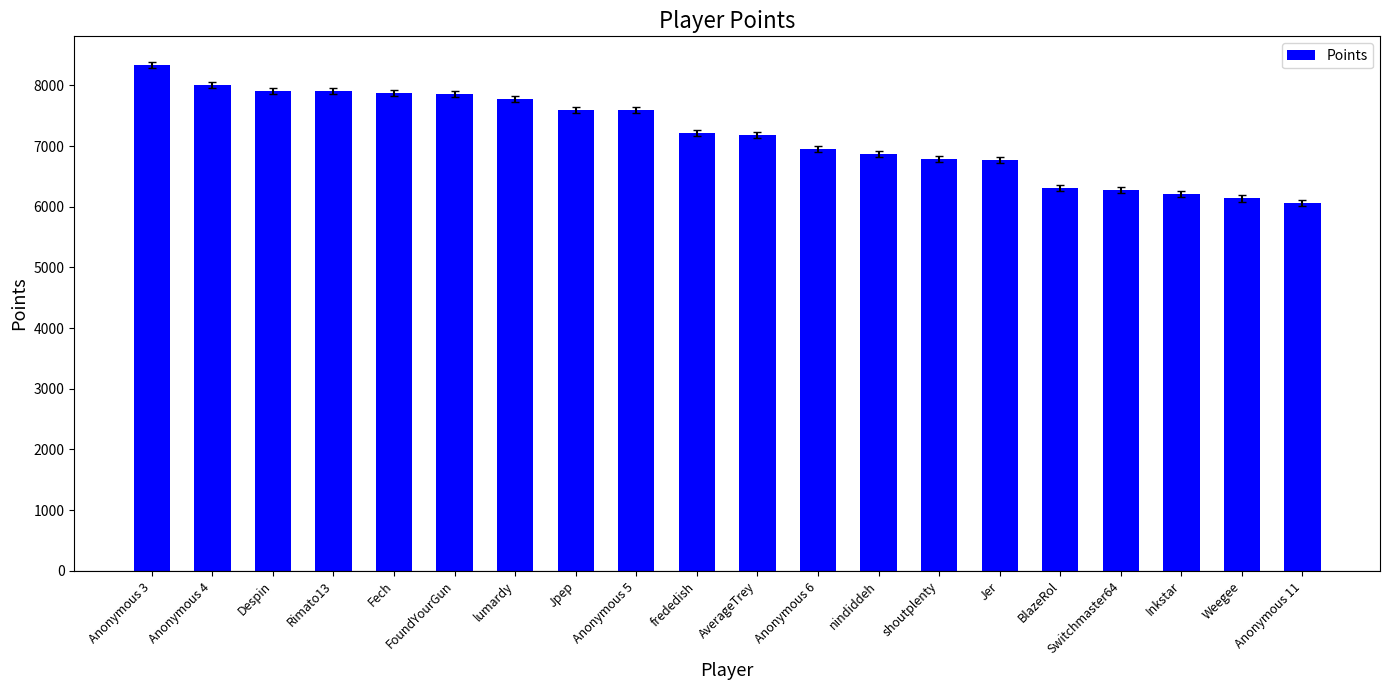

What is the difference between the values at Inkstar and Fech?

1663